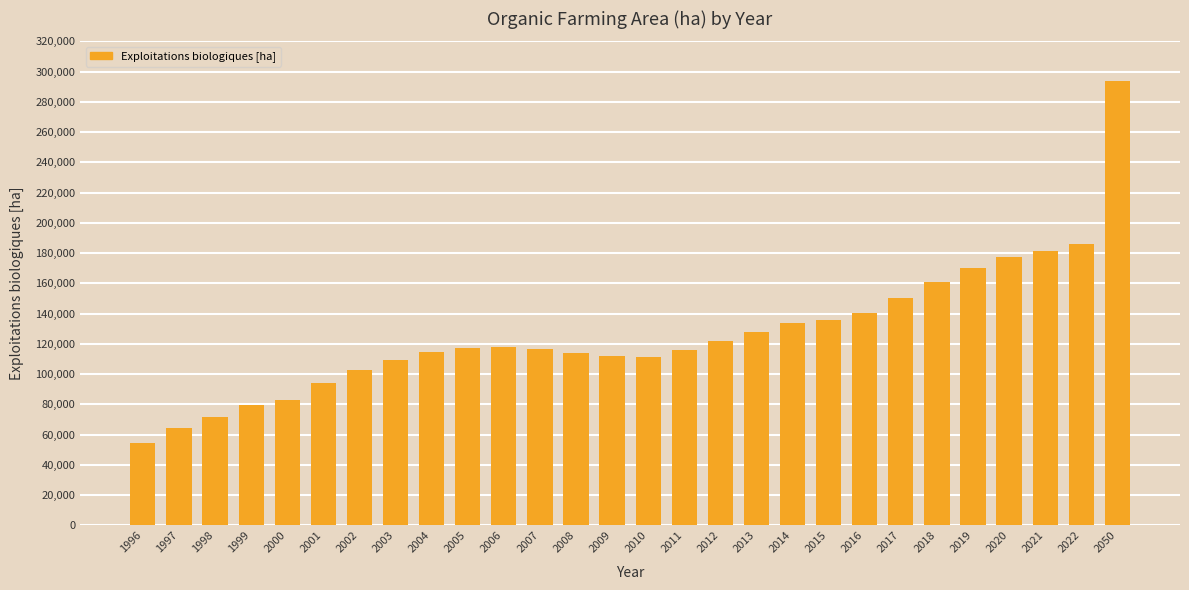

What is the value of the 8th bar from the left?

109090.1